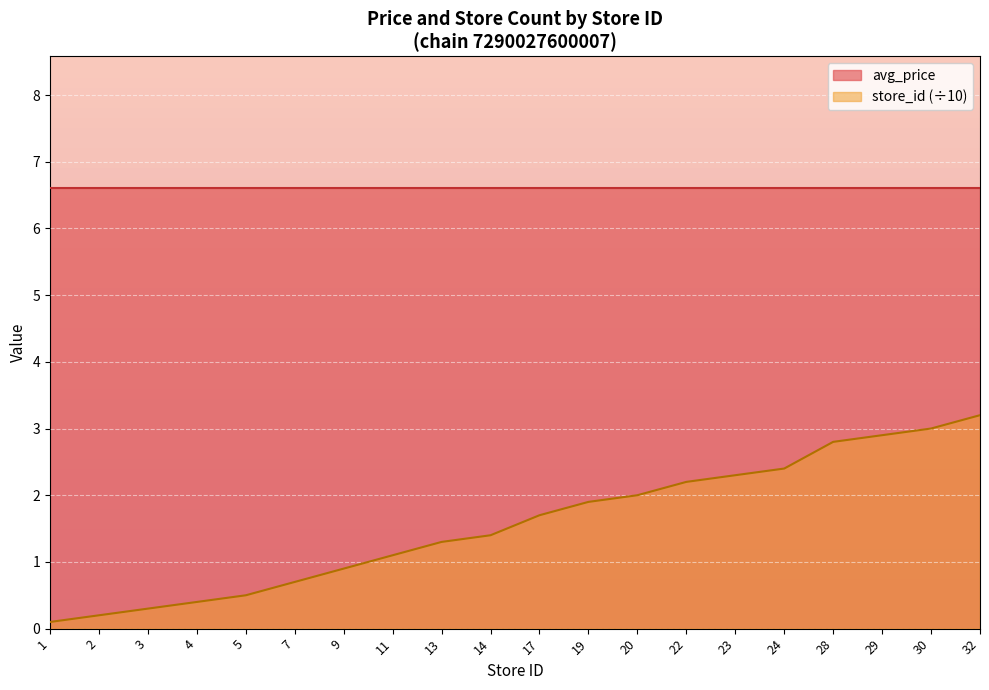

True or false: store_id (÷10) and avg_price cross at least once.

False